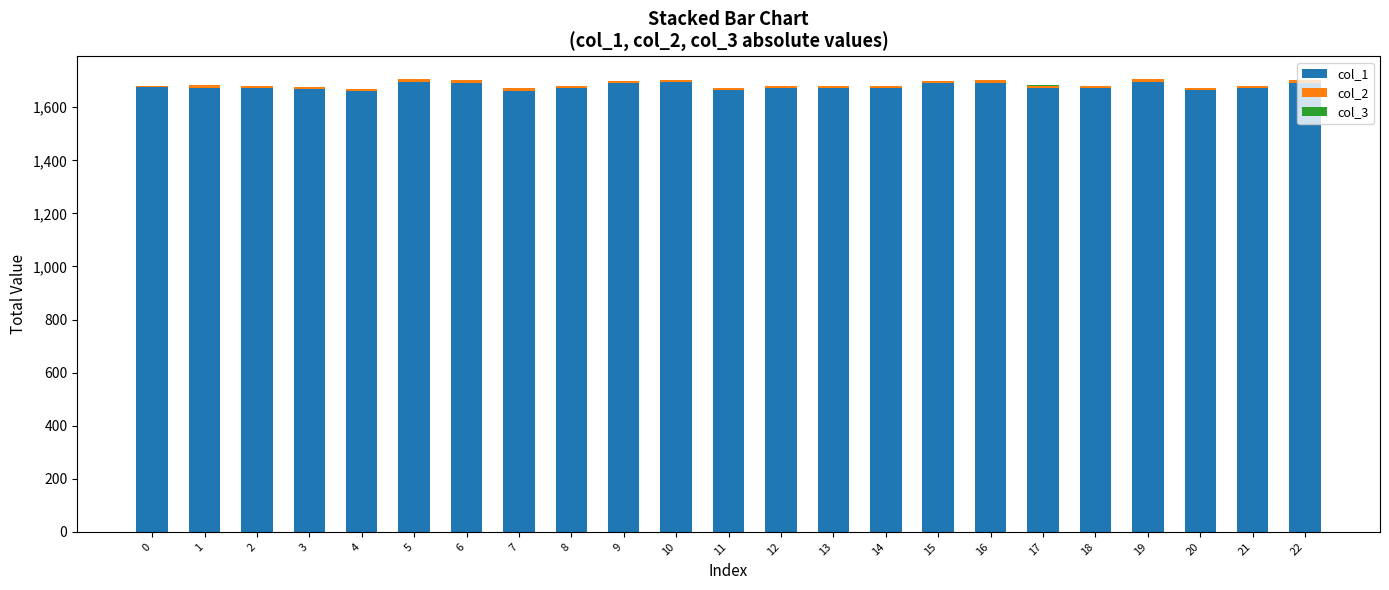

Are the bars grouped side by side (vs. stacked)?

No